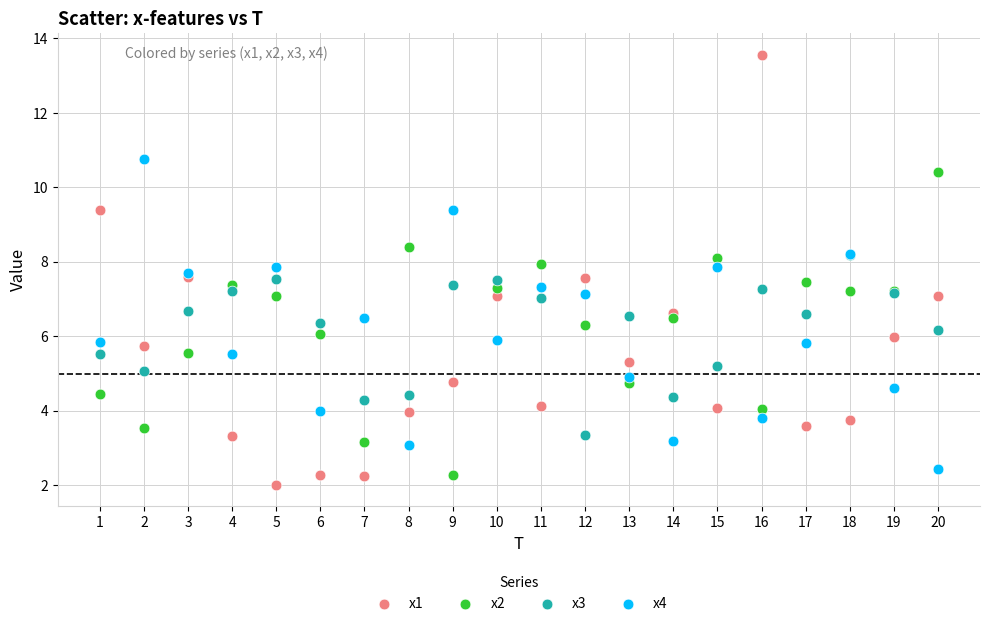

What are all the series names shown in the legend?

x1, x2, x3, x4